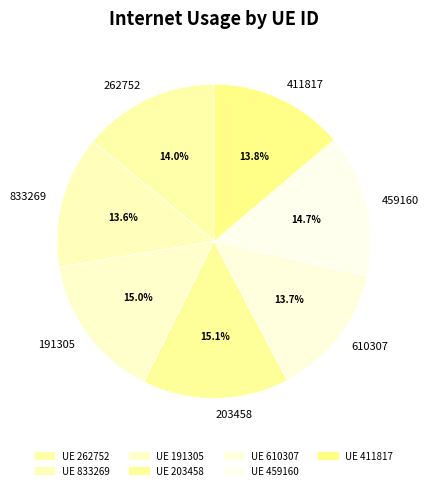

Which has a higher value, 191305 or 833269?

191305